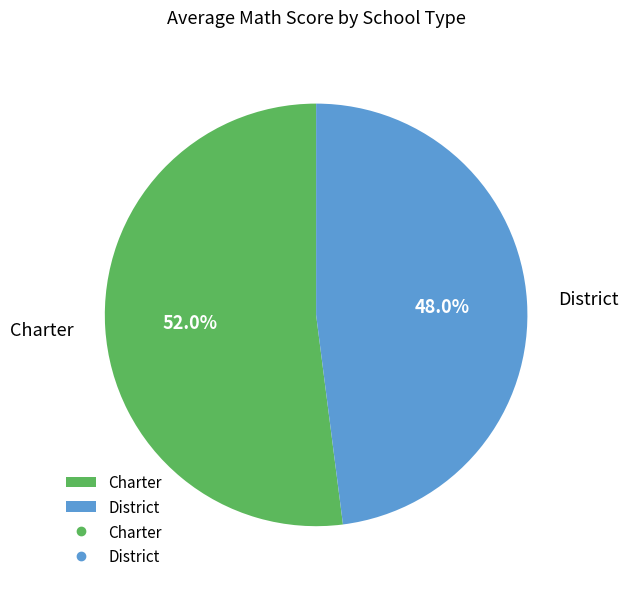

What percentage is NOT represented by District?

52.0%